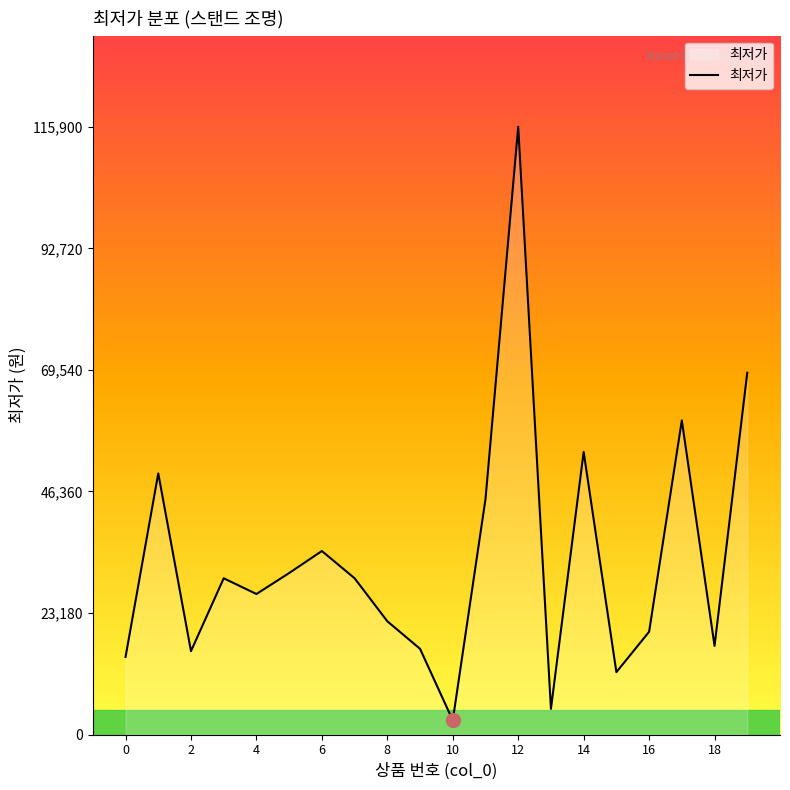

What is the smallest value displayed?

2700